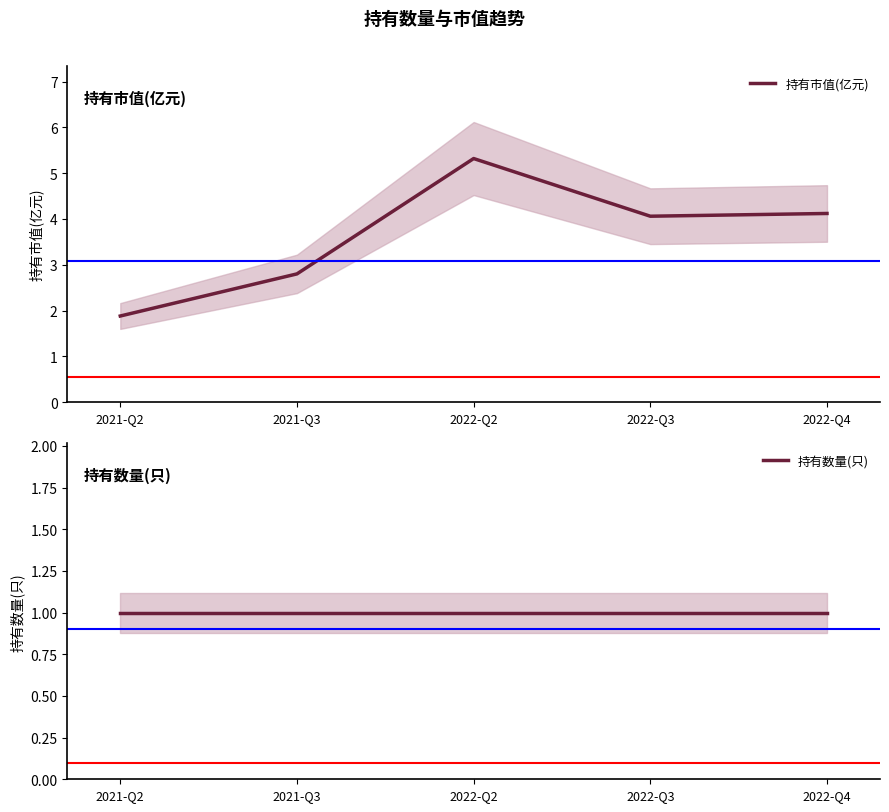

Which series changed the most between 2021-Q3 and 2022-Q2?

持有市值(亿元)